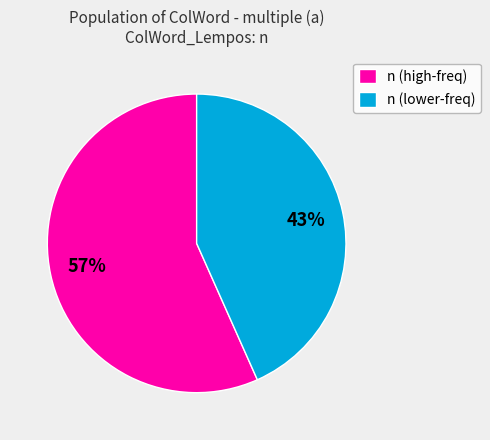

What percentage is the n (high-freq) slice, to the nearest percent?

57%